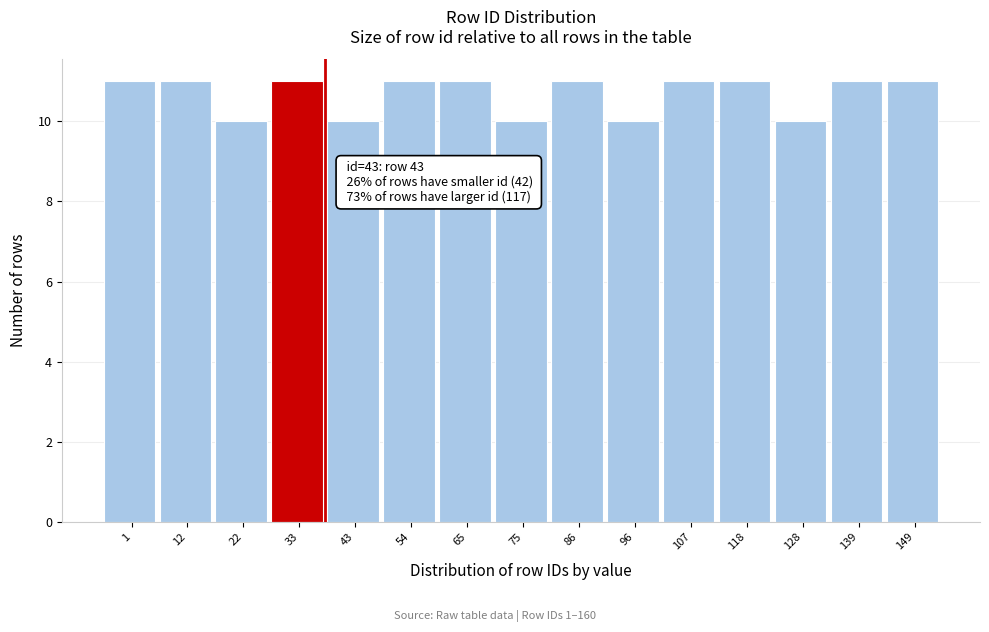

Reading left to right, list all the values displayed in this chart.

11	11	10	11	10	11	11	10	11	10	11	11	10	11	11